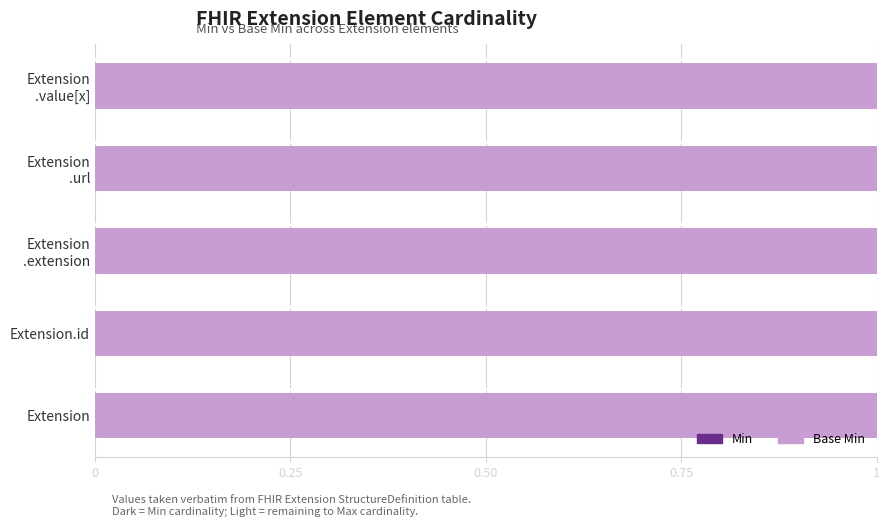

The Base Min series shows 1 at Extension .value[x]. True or false?

False